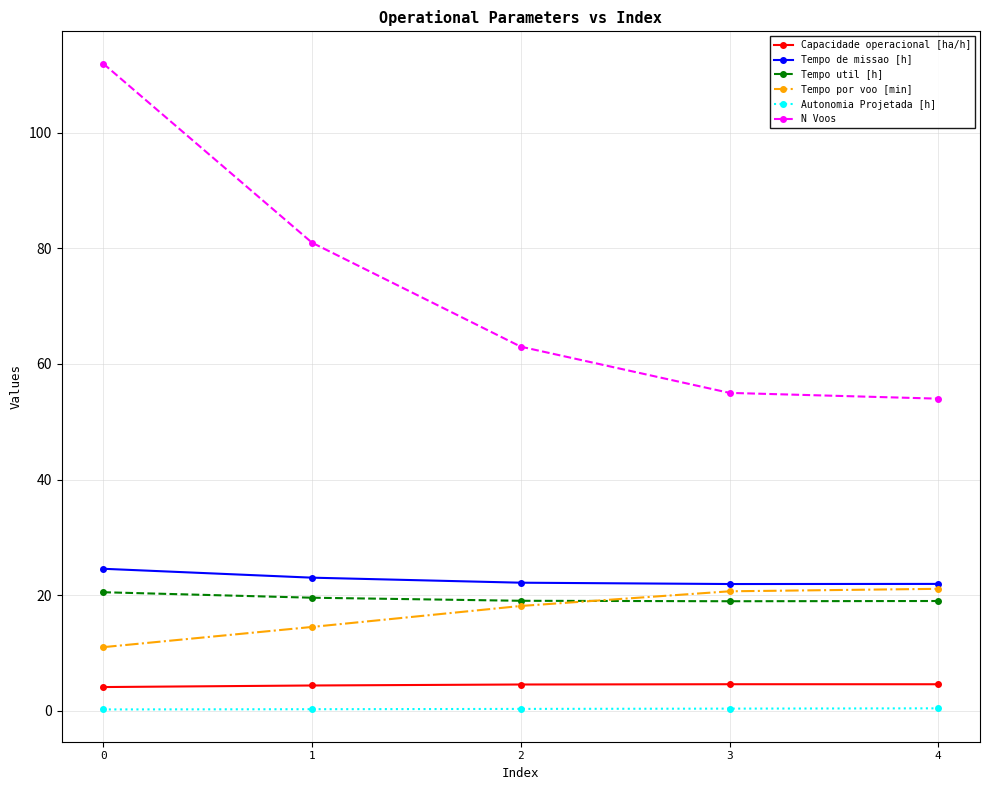

What are all the series names shown in the legend?

Capacidade operacional [ha/h], Tempo de missao [h], Tempo util [h], Tempo por voo [min], Autonomia Projetada [h], N Voos